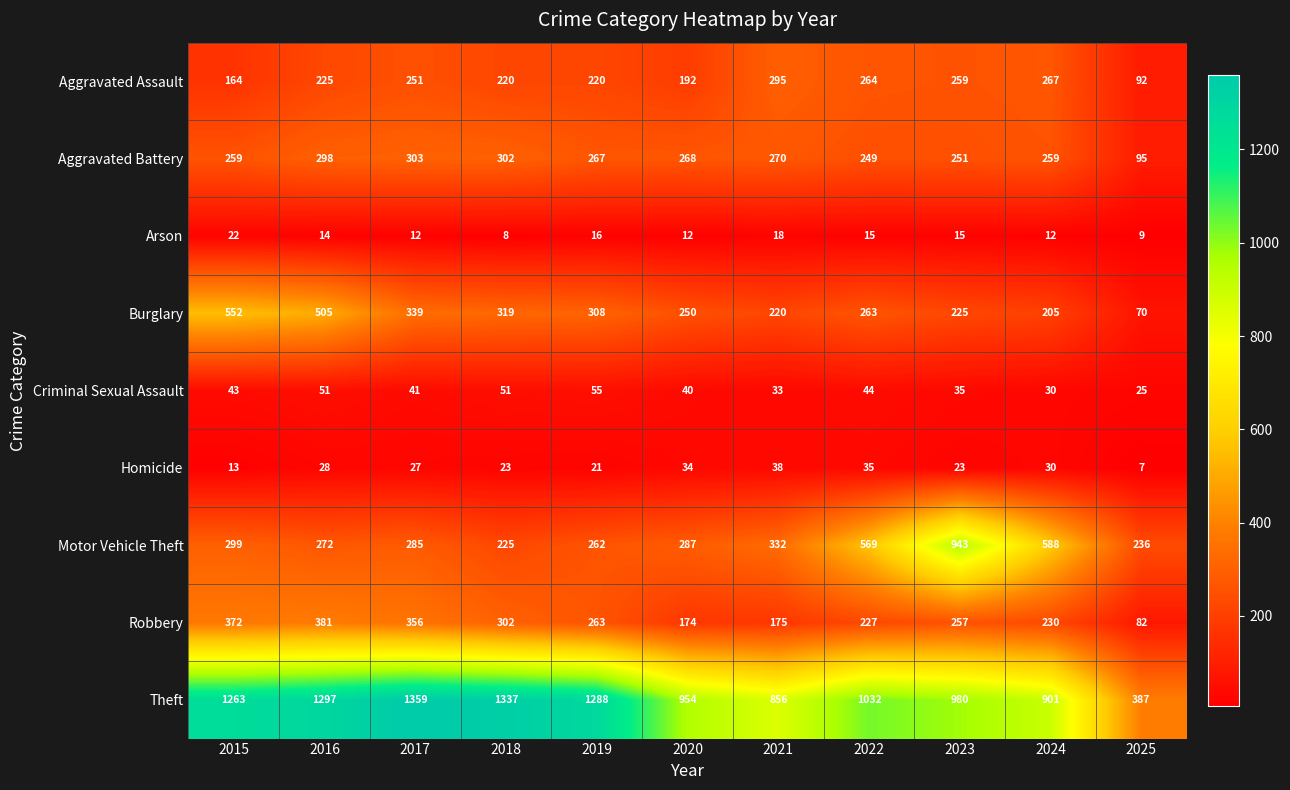

At which category does the chart reach its peak across all series?

2017